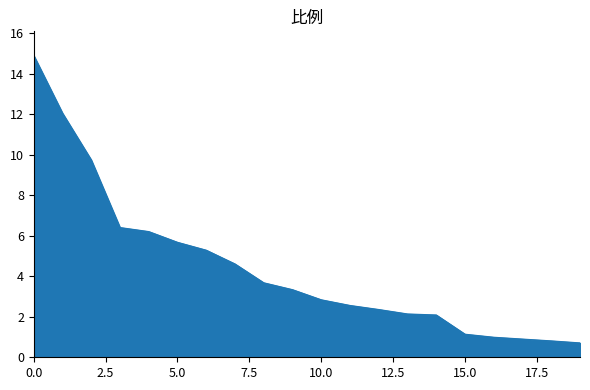

What is the minimum value shown in the chart?

0.7